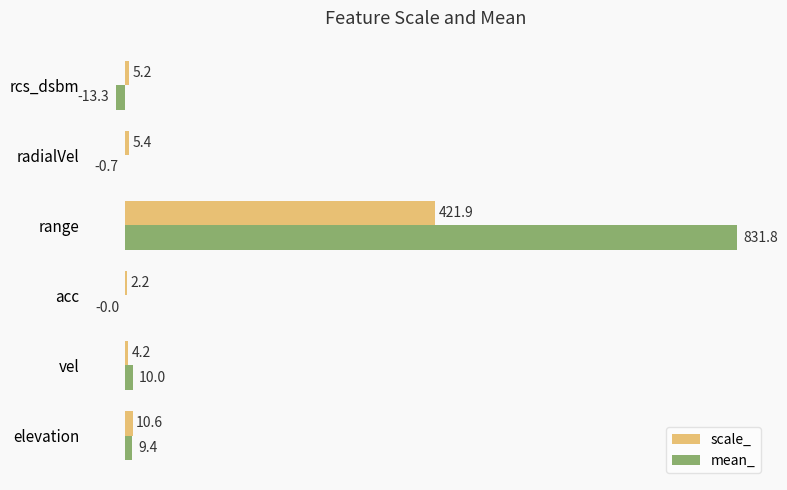

What is the greatest value displayed?

831.8